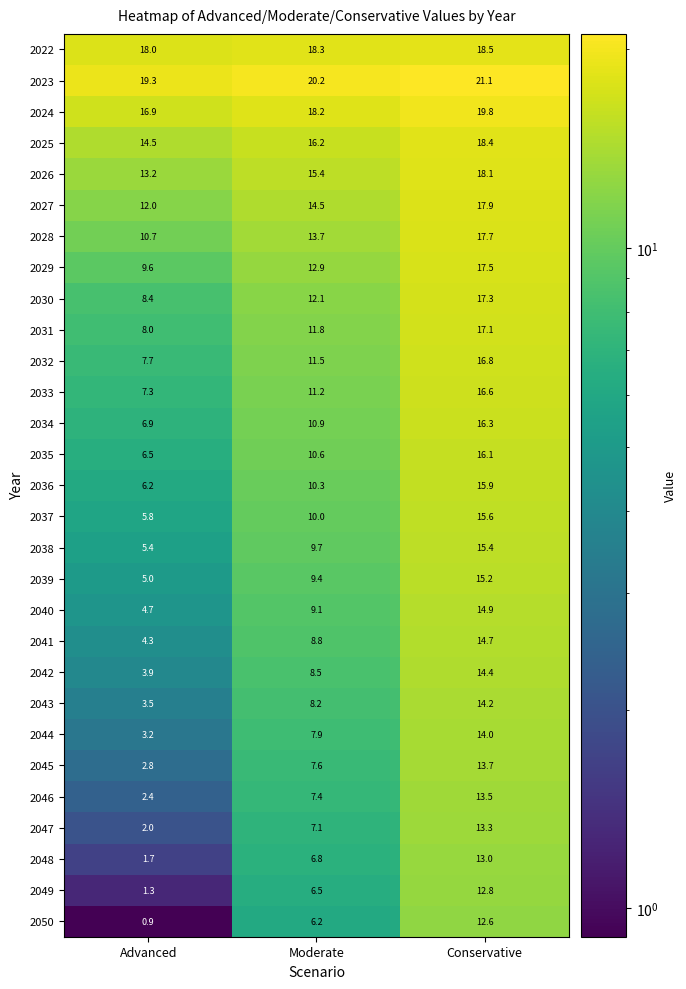

What value does the 2046 series have at Moderate?

7.4